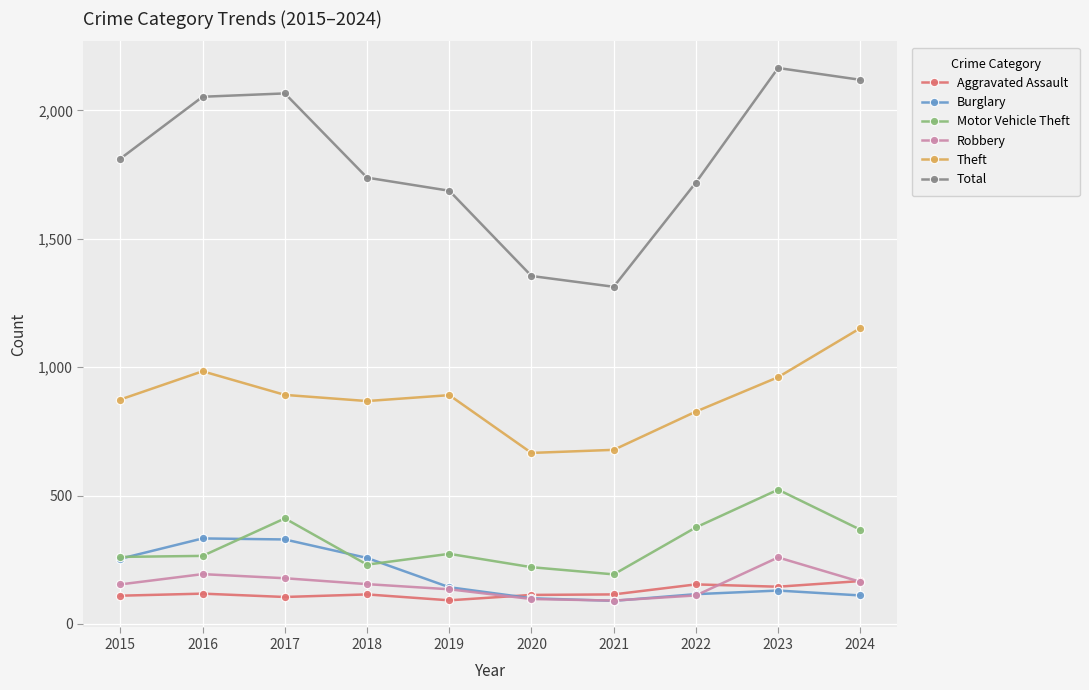

What is the maximum value shown in the chart?

2165